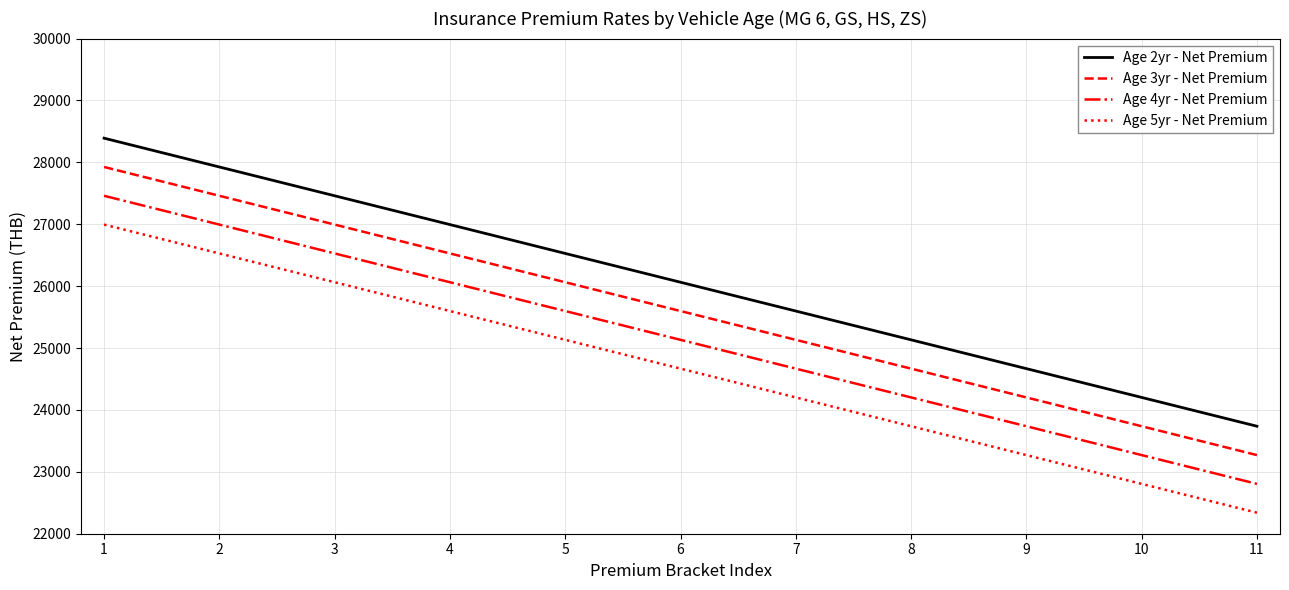

List the series in order of their peak value, highest first.

Age 2yr - Net Premium, Age 3yr - Net Premium, Age 4yr - Net Premium, Age 5yr - Net Premium